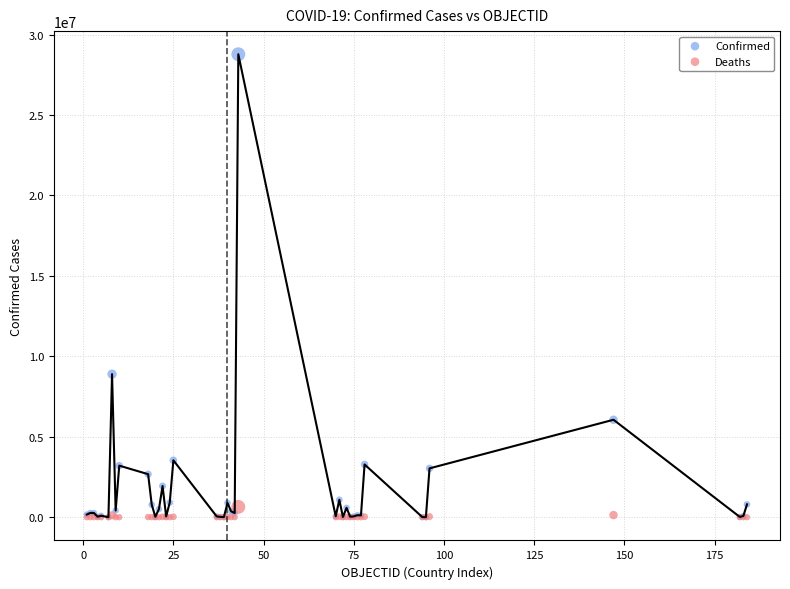

Which series has the widest spread of Y values?

Confirmed